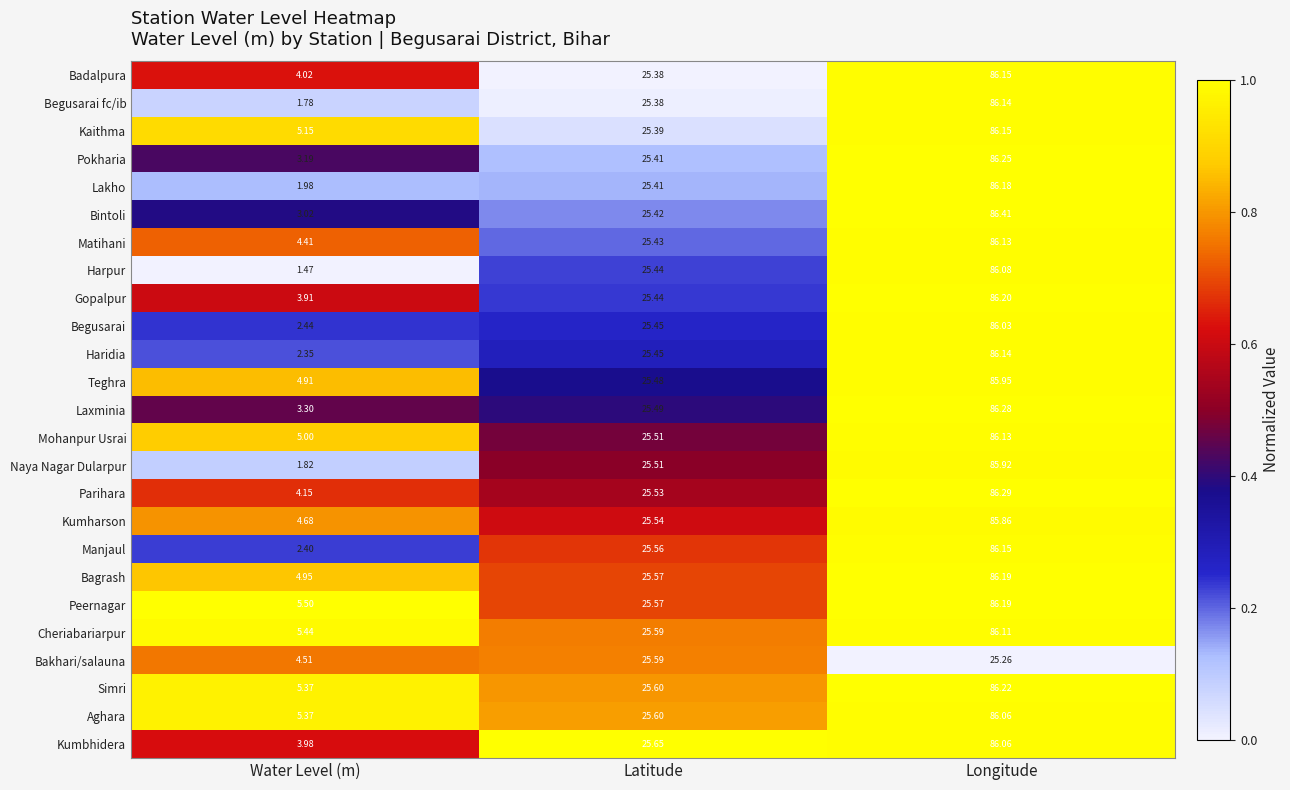

At which label is Simri closest to 45?

Latitude